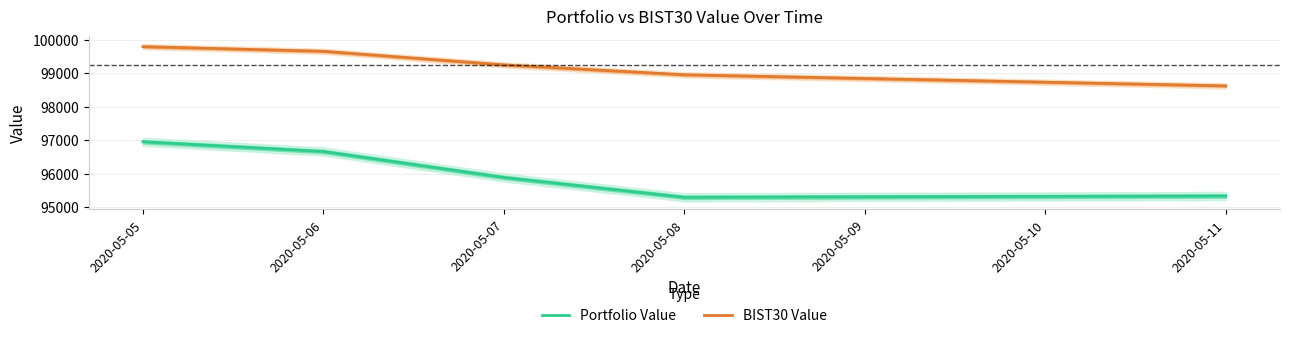

True or false: BIST30 Value and Portfolio Value intersect in this chart.

False